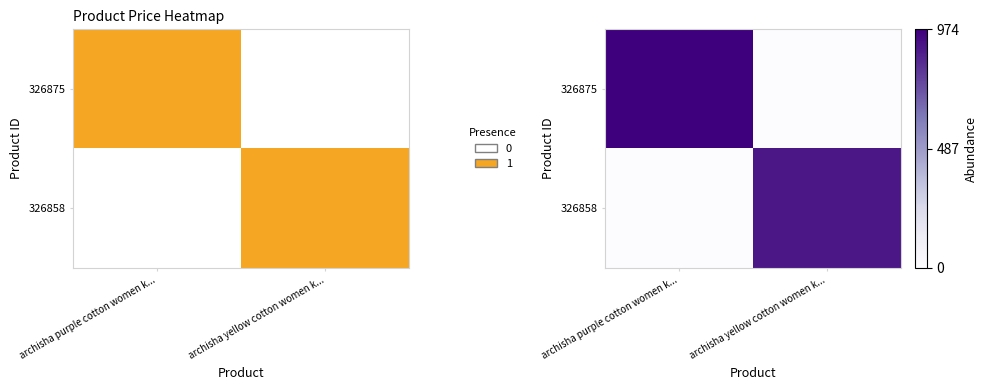

Rank the series by their maximum value, from highest to lowest.

326875, 326858